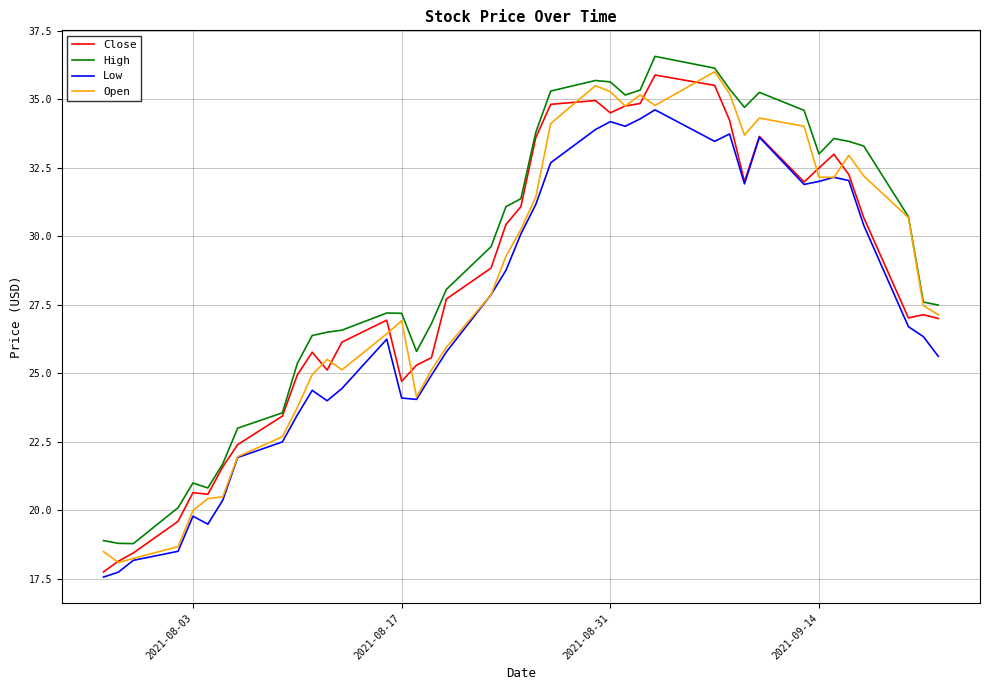

Which series has the largest total across all categories?

High